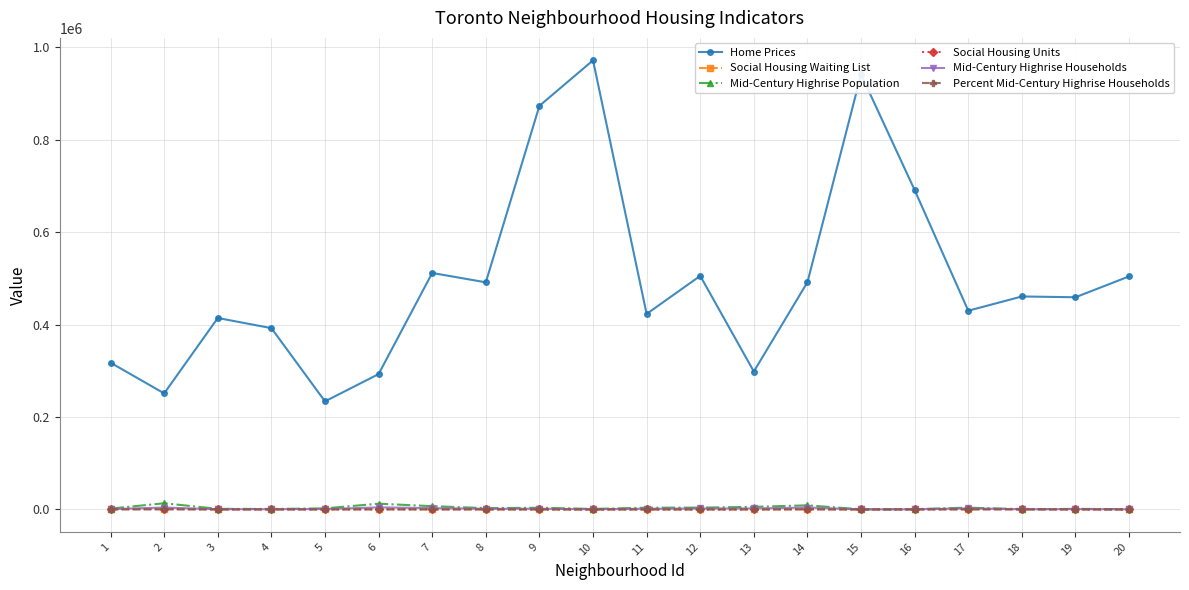

What is the total value across all series at 13?

306446.7